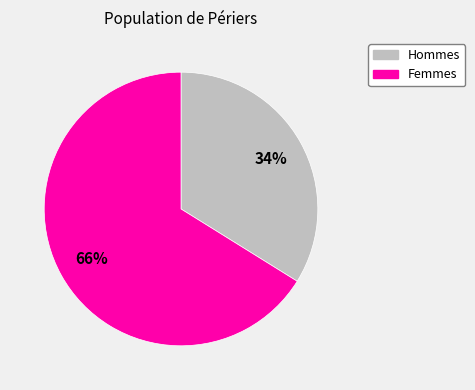

To the nearest percent, what is the average slice percentage?

50%